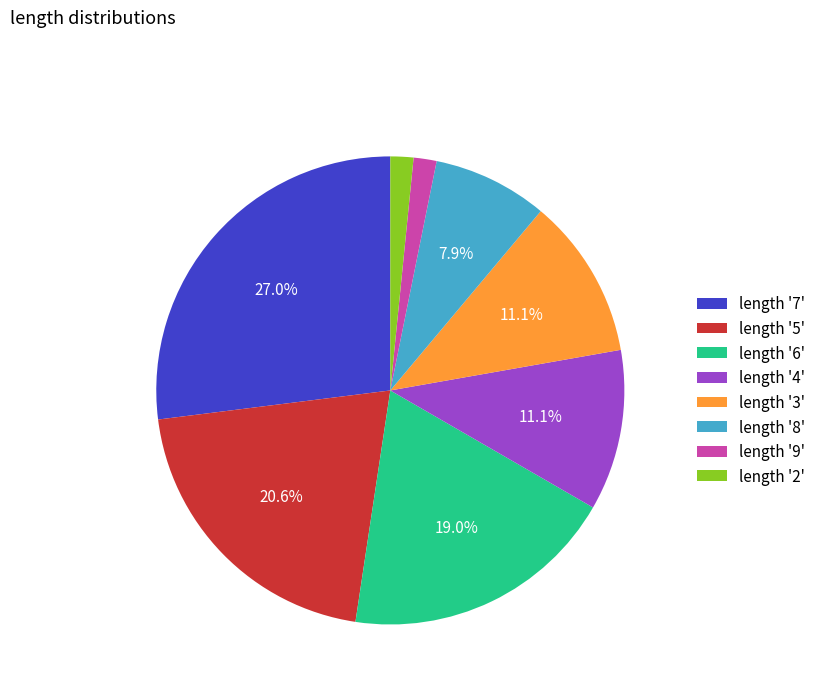

Which category has the biggest portion of the pie?

length '7'